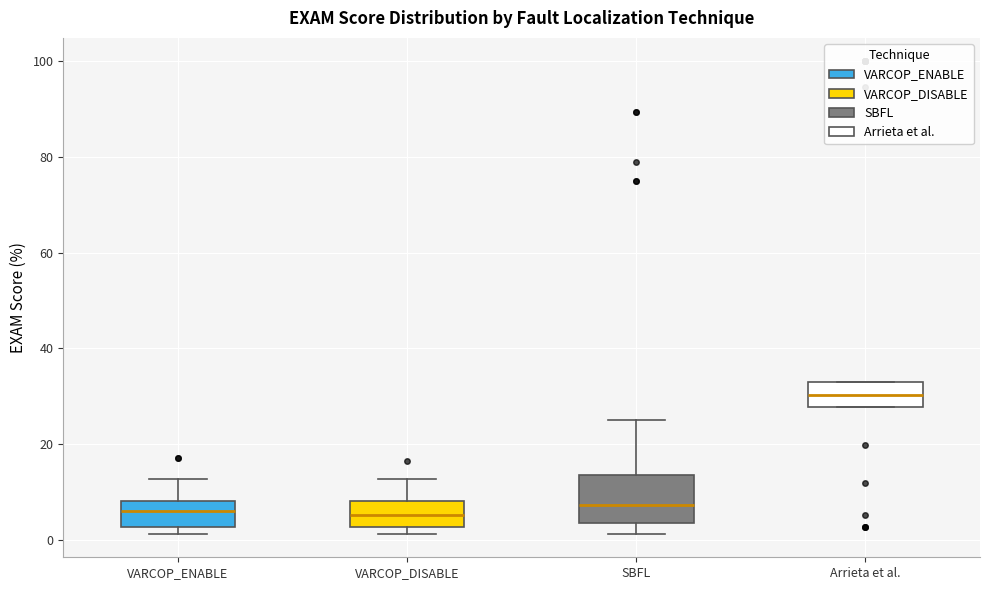

Which box is the tallest, from its lower edge to its upper edge?

SBFL